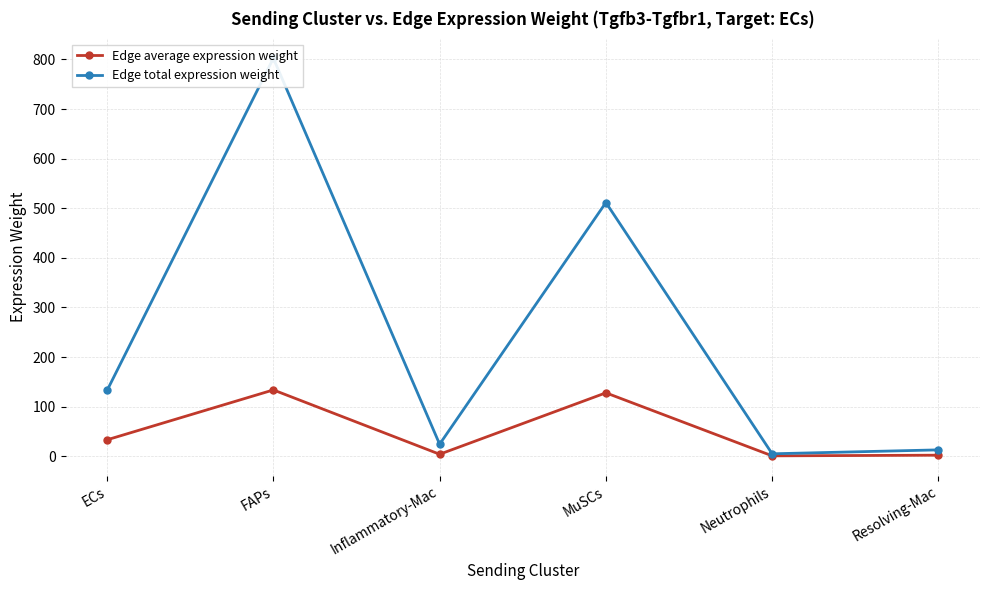

At which category is the sum across all series the highest?

FAPs